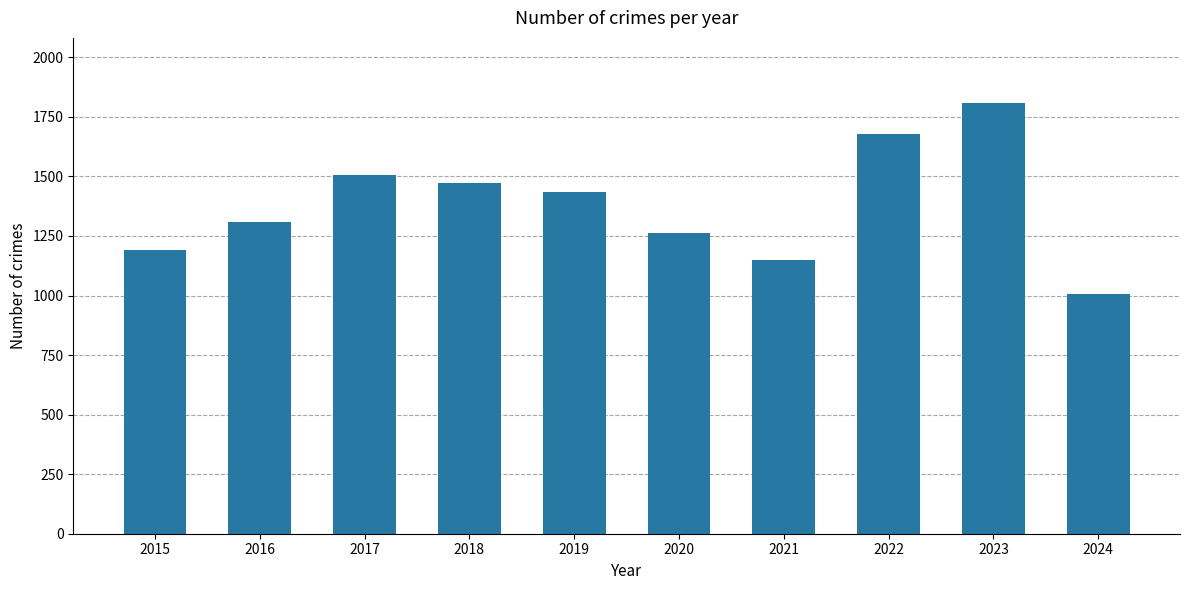

What is the sum of all values?

13817